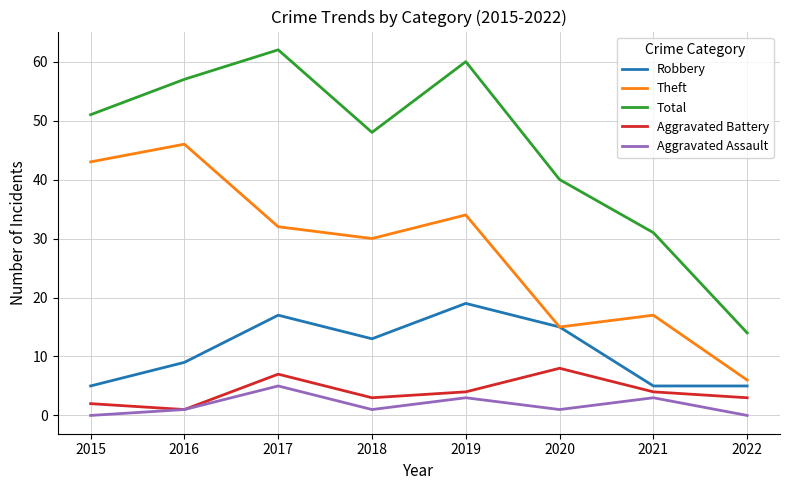

How many interior local valleys does the Aggravated Assault series have?

2